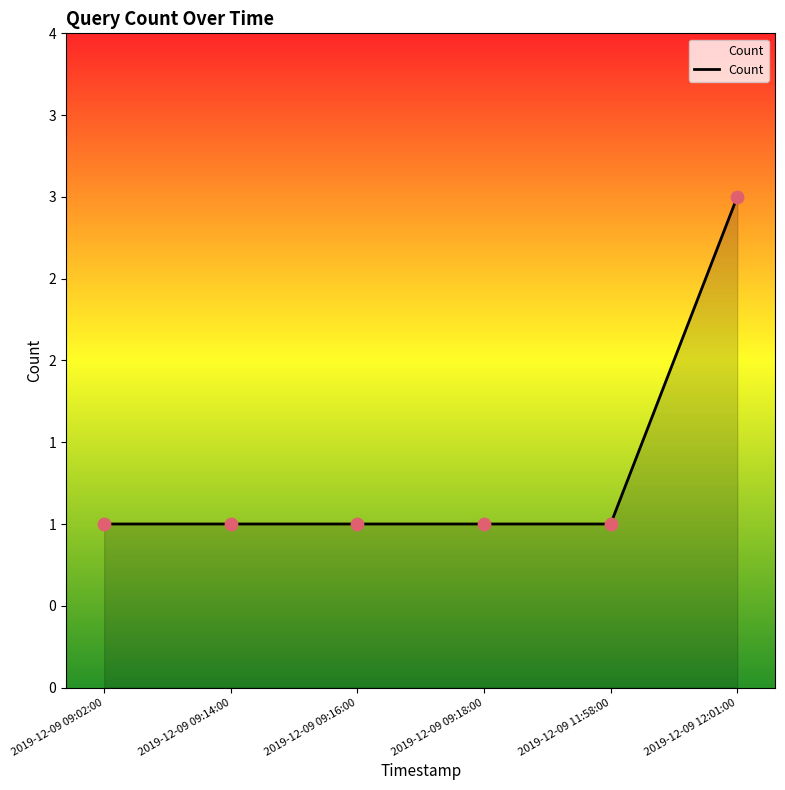

Which has a higher value, 2019-12-09 09:18:00 or 2019-12-09 09:02:00?

2019-12-09 09:18:00